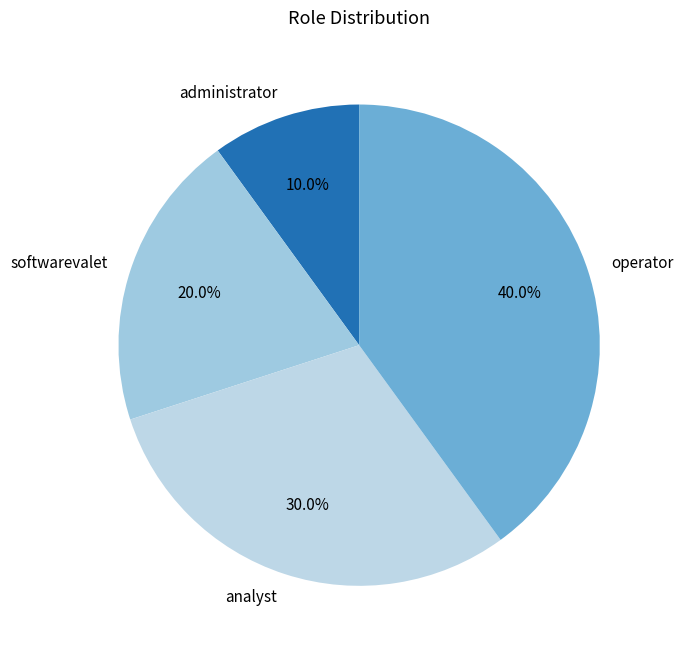

What is the ratio of the value at softwarevalet to the value at analyst?

0.7